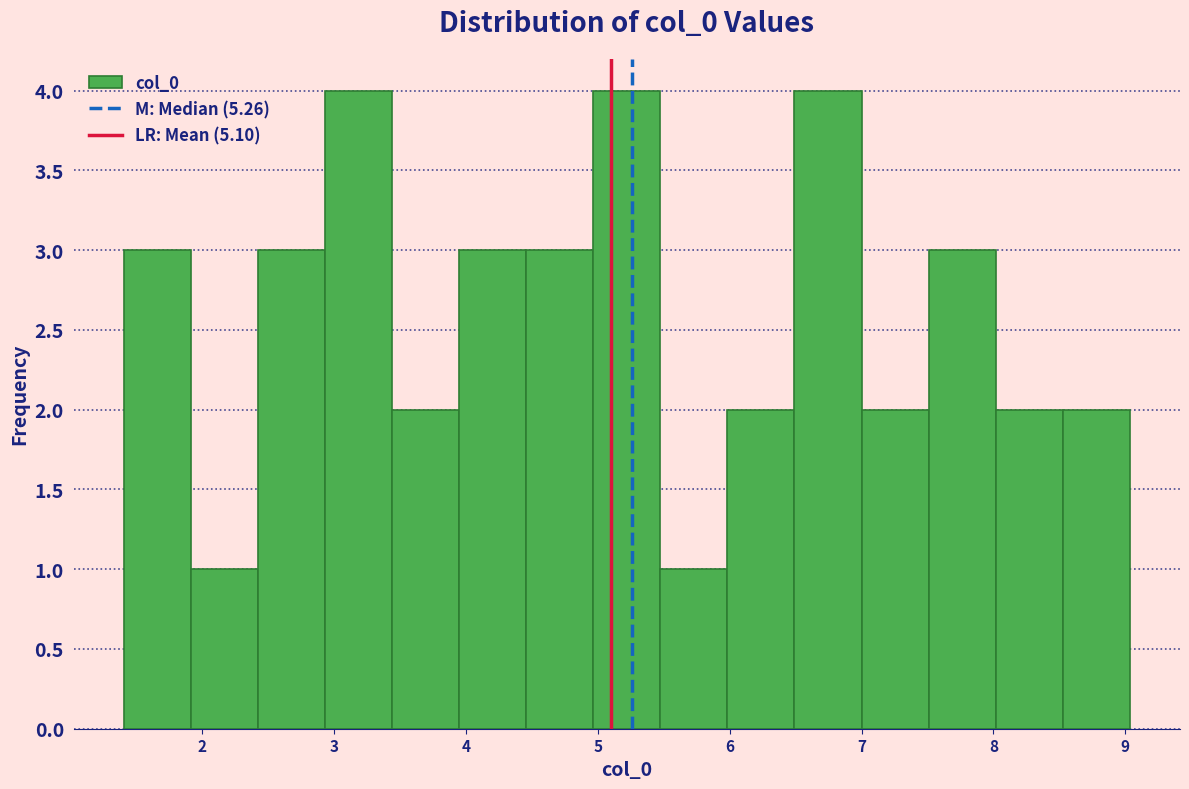

How tall is the bar that spans 5.5 to 6.0 on the x-axis? Neither the bar edges nor the heights are printed on the chart, so give them approximately, as read against the axes.

1